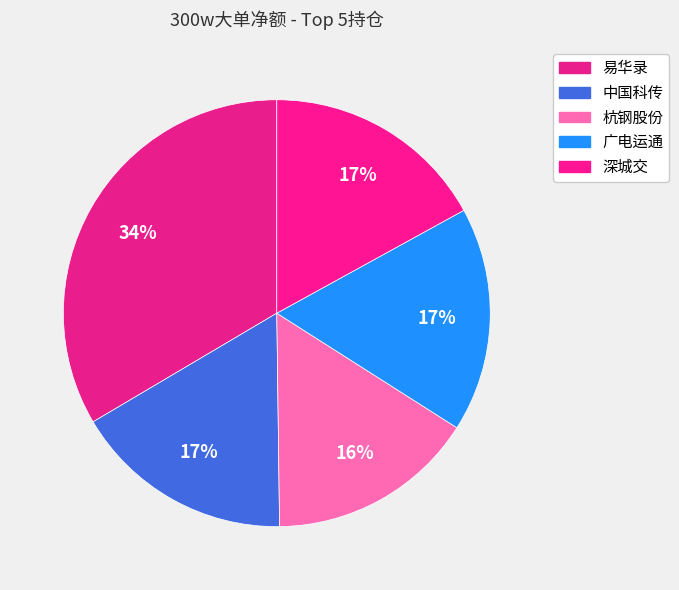

Count the number of slices in the pie.

5